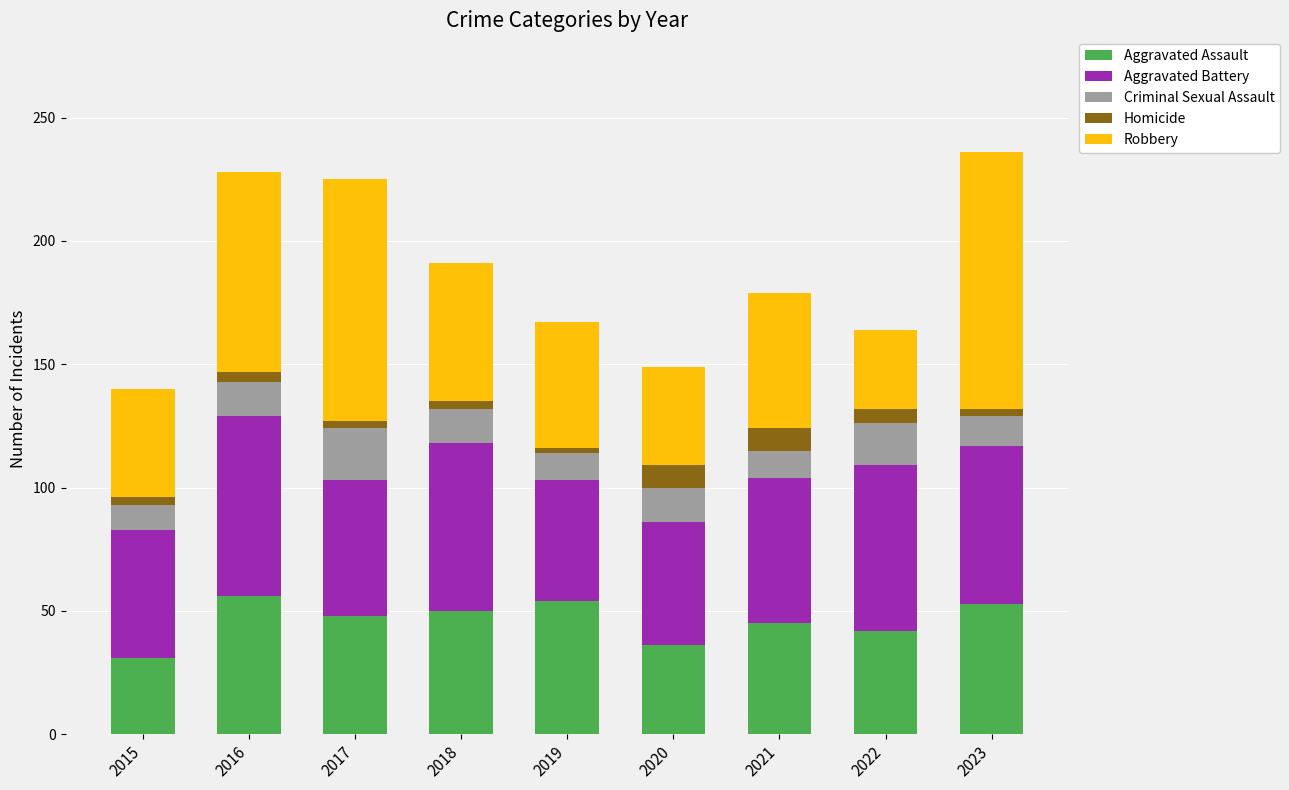

What is the sum of all Aggravated Assault values?

415